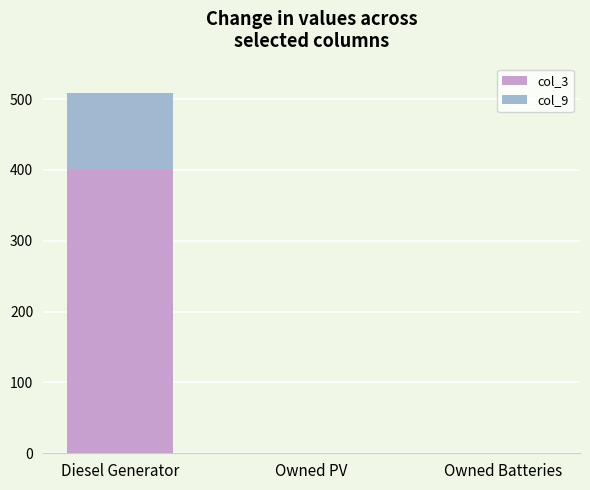

At which category is the sum across all series the highest?

Diesel Generator